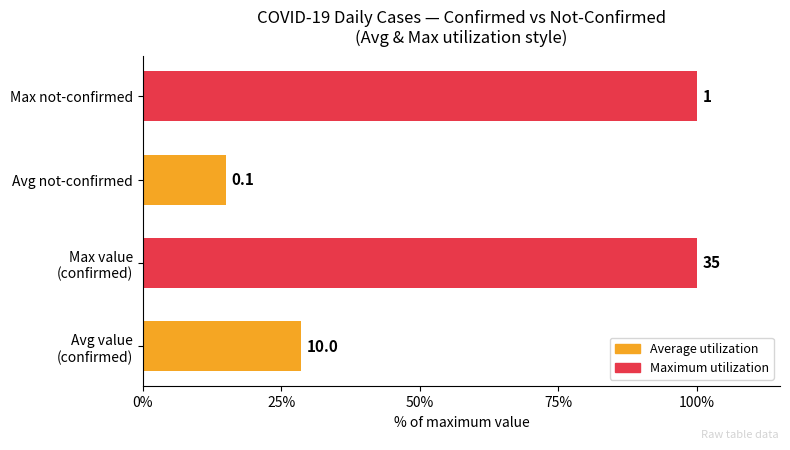

Are the bars horizontal?

Yes